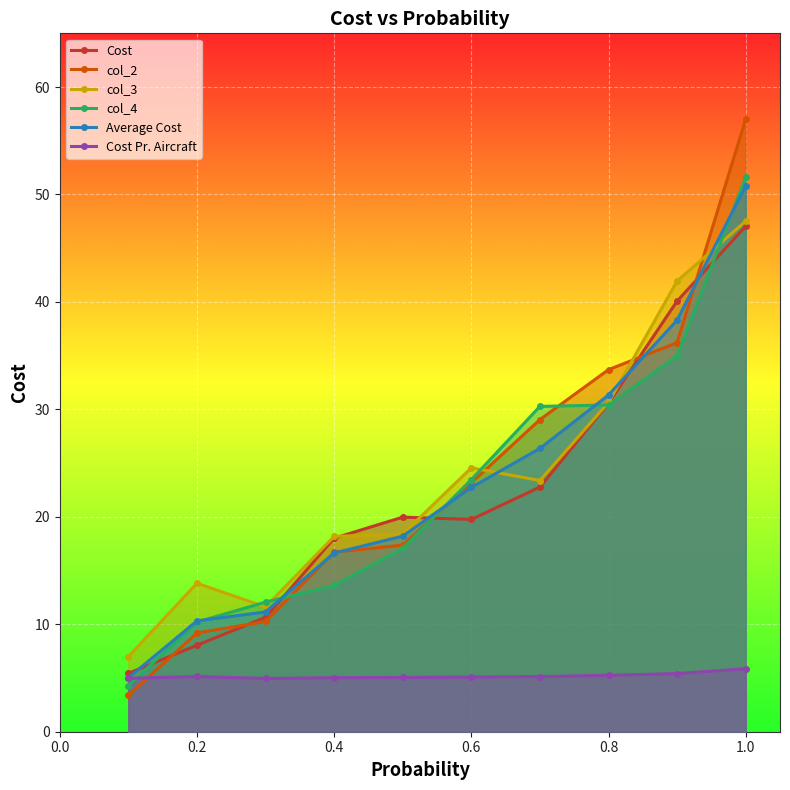

What is the smallest value displayed?

3.4